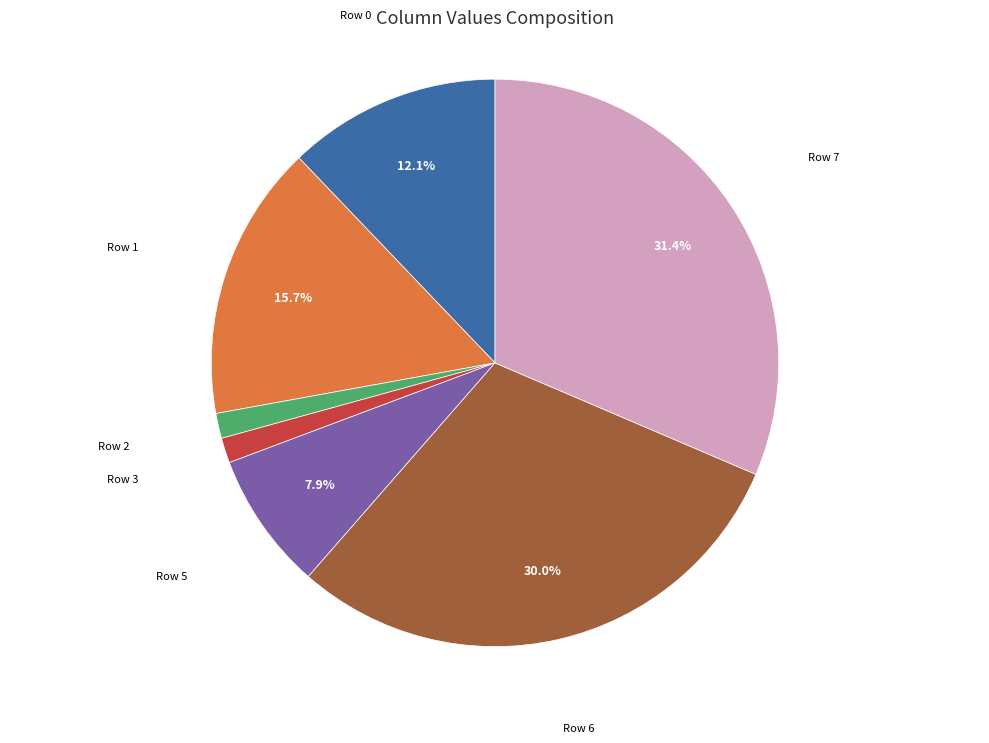

Does any single category account for the majority?

No